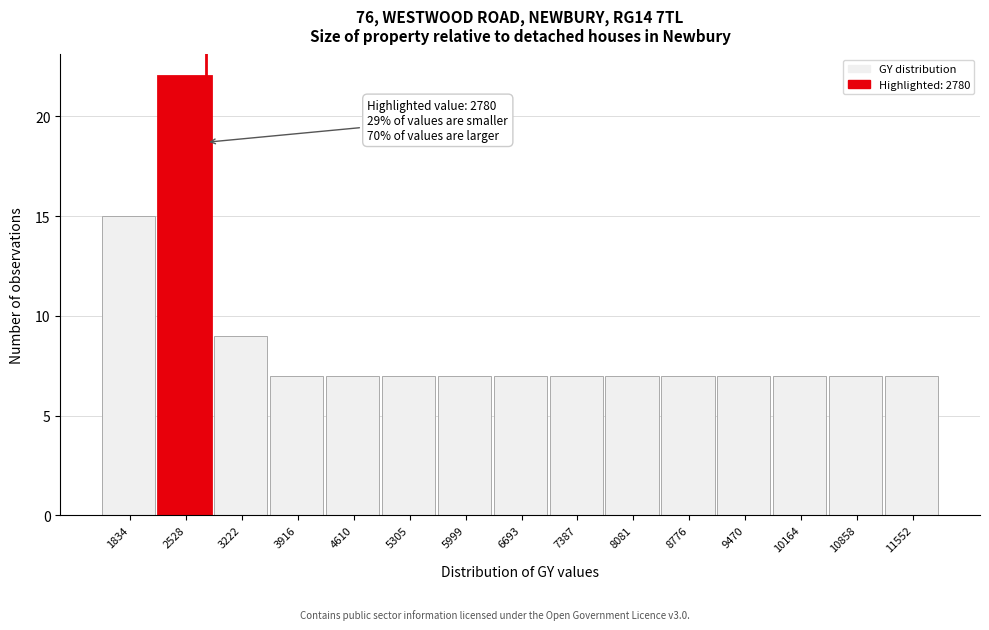

Which range on the x-axis has the tallest bar?

2200 to 2900